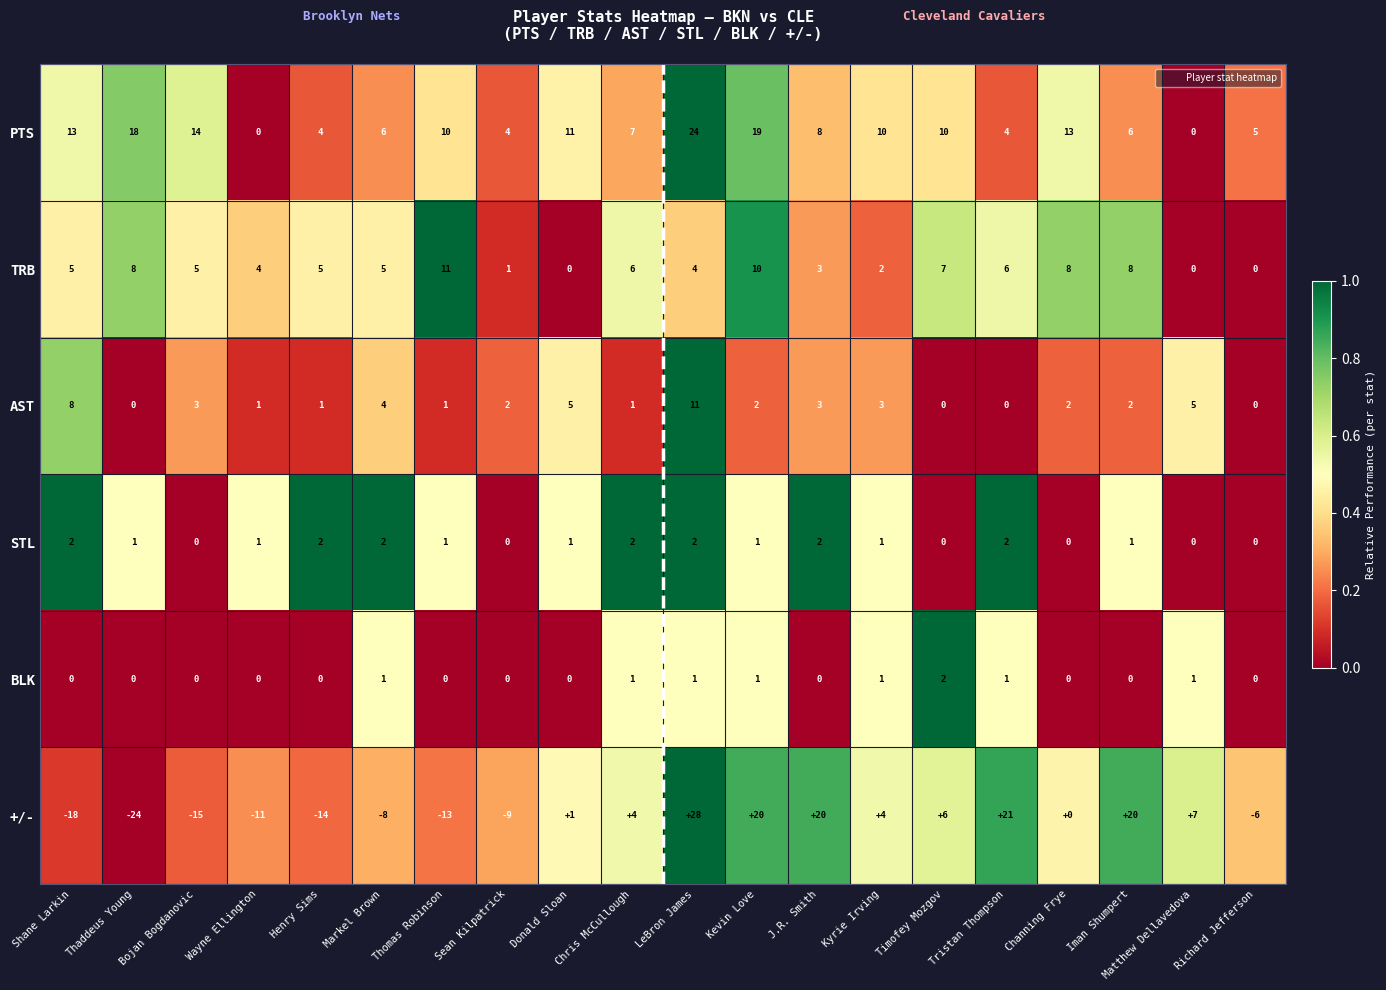

What is the sum of all +/- values?

13